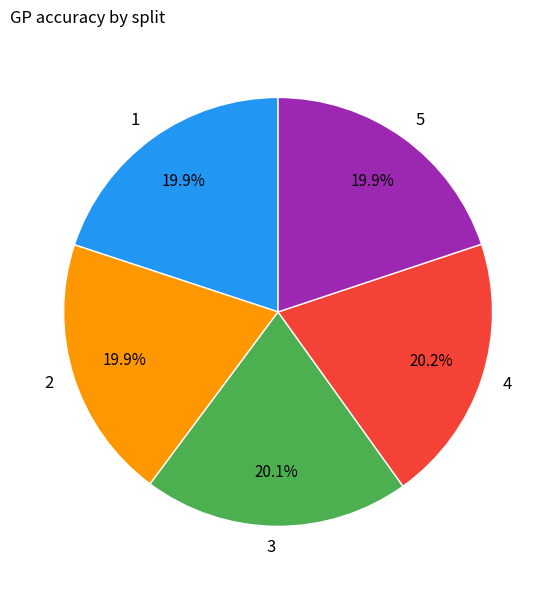

Is it true that 1 is 20% of the pie?

True